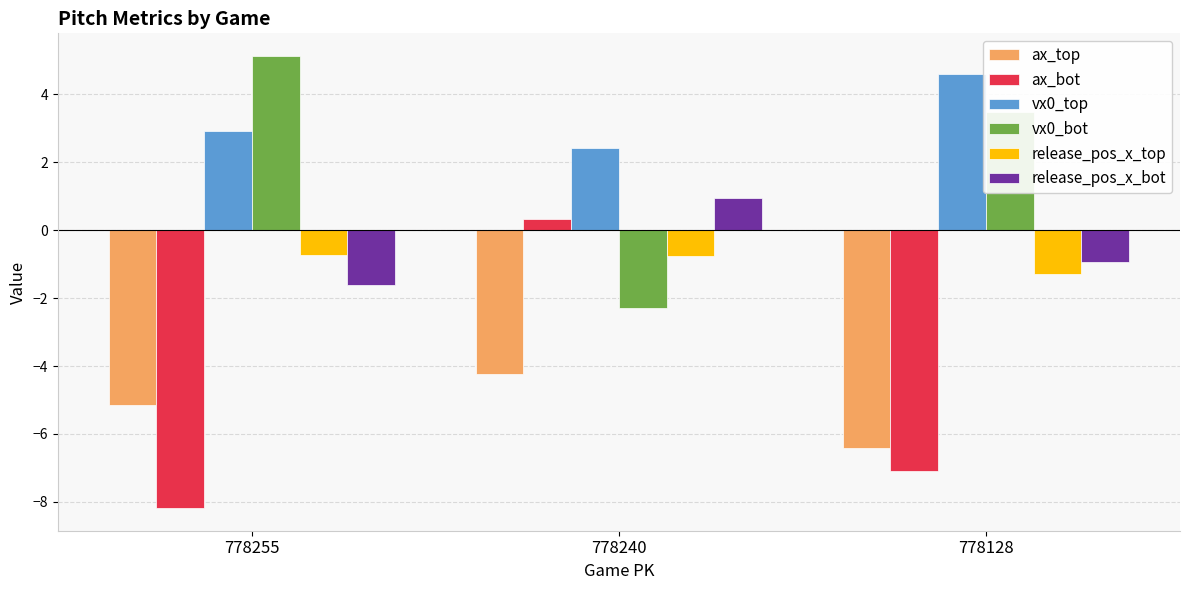

What is the approximate value of ax_bot at 778128?

-7.1